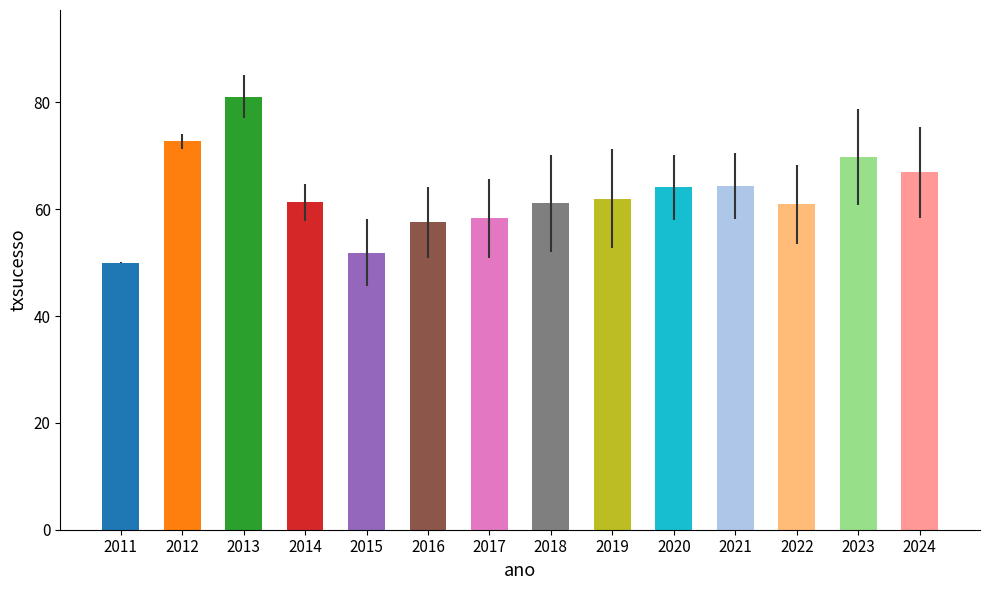

What is the ratio of the value at 2012 to the value at 2020?

1.1